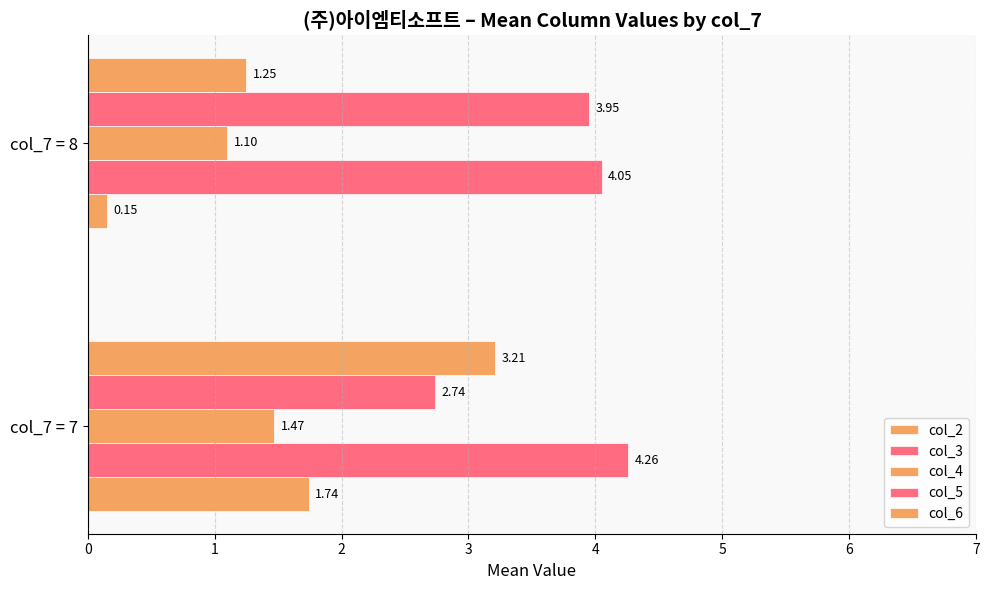

How many series are shown in this chart?

5